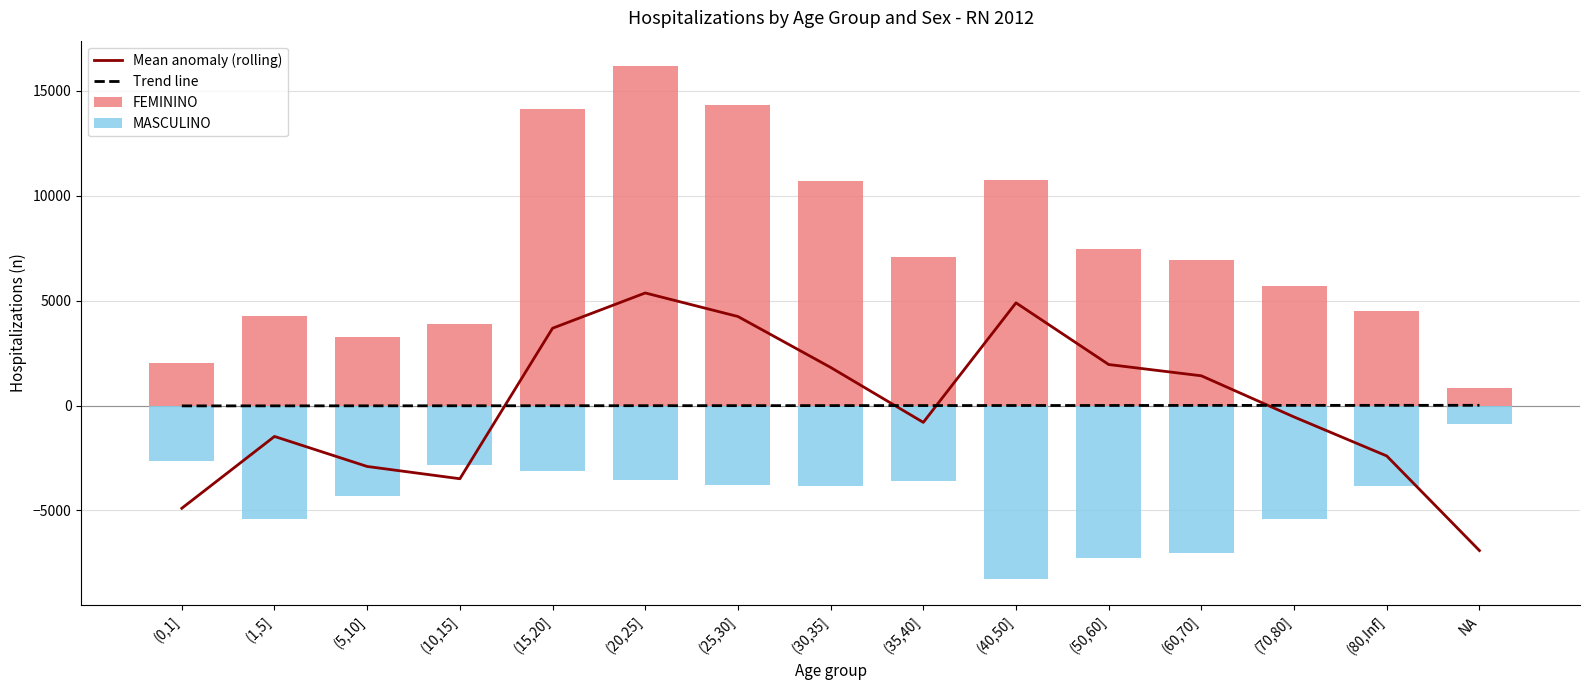

What is the difference between the second highest and minimum values in the MASCULINO series?

5618.0